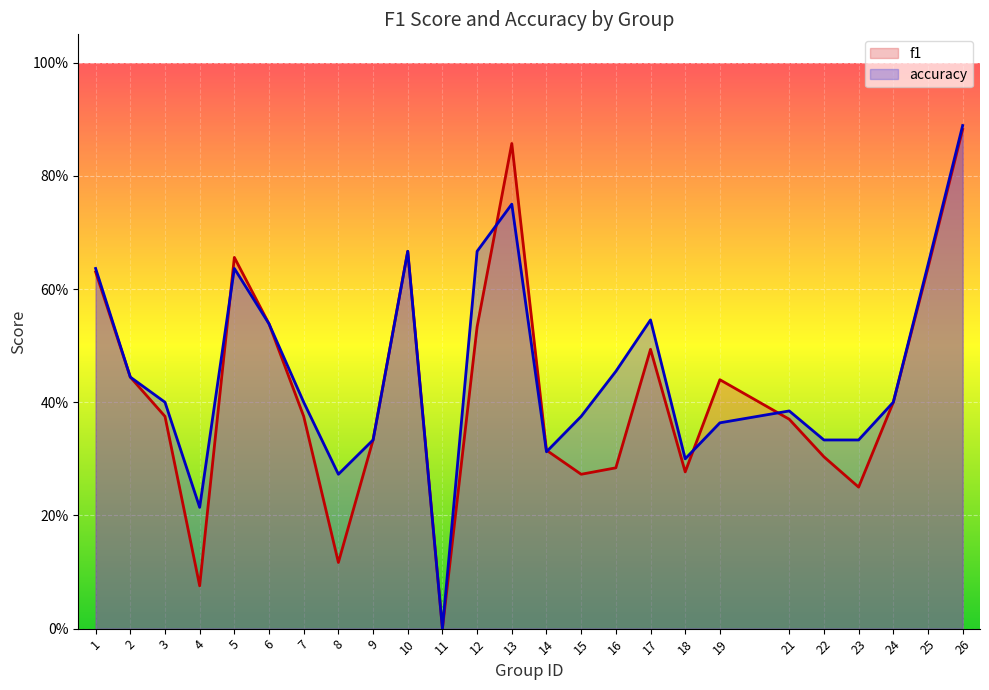

What is the difference between the maximum and second lowest values in the accuracy series?

0.7